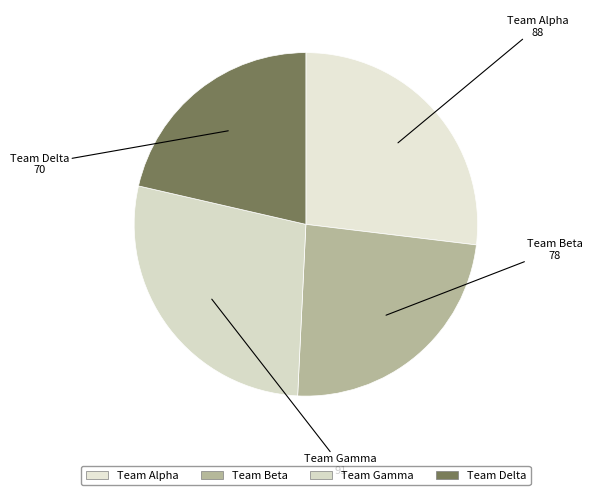

Which slice is the largest?

Team Gamma